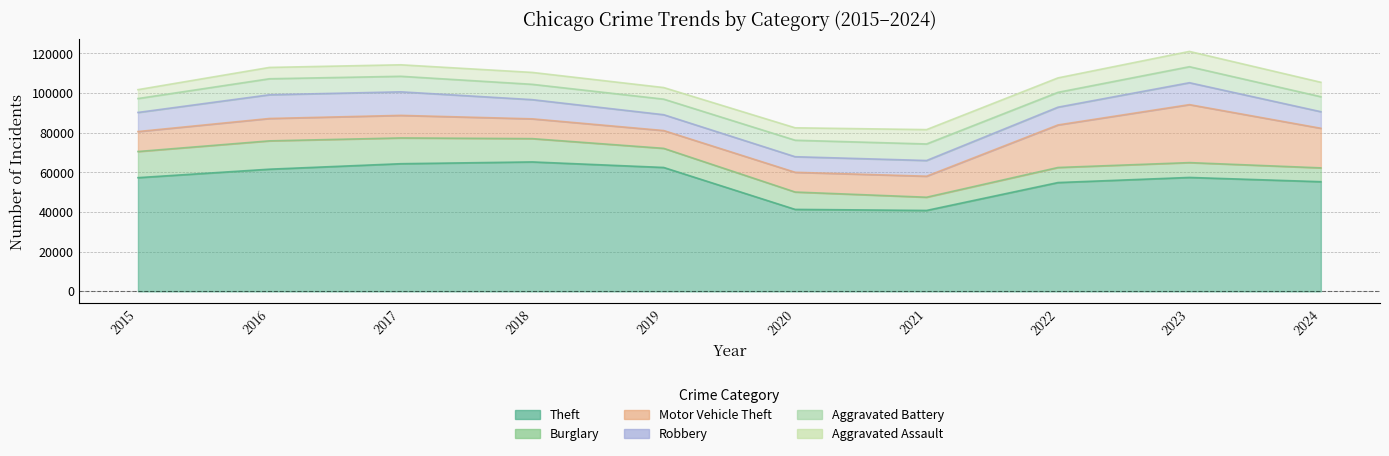

In Theft, how many points are higher than both neighbors (excluding endpoints)?

2